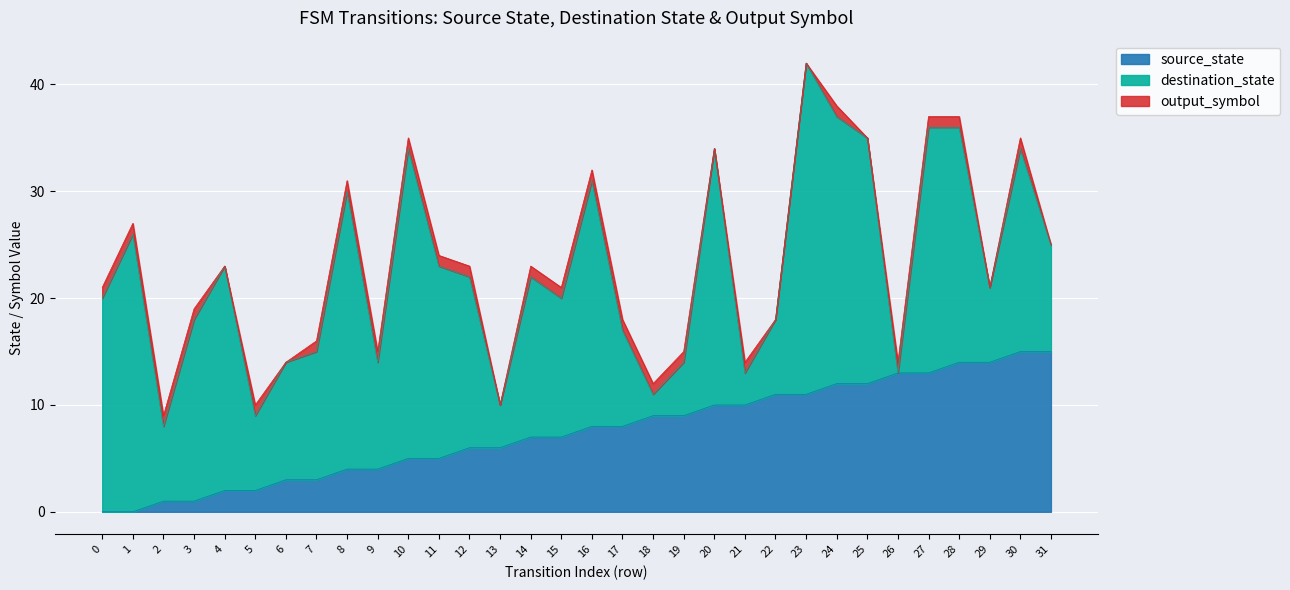

Reading right to left, transcribe all the data shown in this chart.

source_state: 31=15	30=15	29=14	28=14	27=13	26=13	25=12	24=12	23=11	22=11	21=10	20=10	19=9	18=9	17=8	16=8	15=7	14=7	13=6	12=6	11=5	10=5	9=4	8=4	7=3	6=3	5=2	4=2	3=1	2=1	1=0	0=0
destination_state: 31=10	30=19	29=7	28=22	27=23	26=0	25=23	24=25	23=31	22=7	21=3	20=24	19=5	18=2	17=9	16=23	15=13	14=15	13=4	12=16	11=18	10=29	9=10	8=26	7=12	6=11	5=7	4=21	3=17	2=7	1=26	0=20
output_symbol: 31=0	30=1	29=0	28=1	27=1	26=1	25=0	24=1	23=0	22=0	21=1	20=0	19=1	18=1	17=1	16=1	15=1	14=1	13=0	12=1	11=1	10=1	9=1	8=1	7=1	6=0	5=1	4=0	3=1	2=1	1=1	0=1